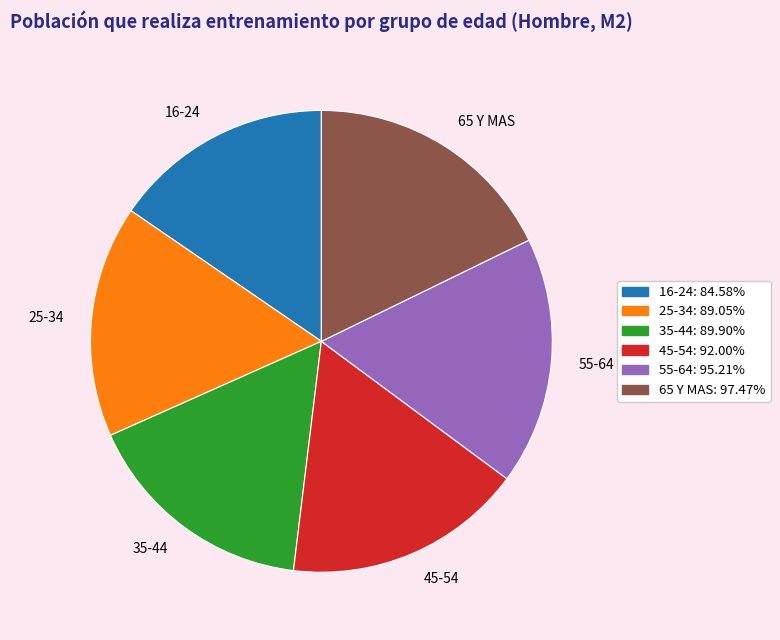

Does 65 Y MAS represent more than half of the total?

No